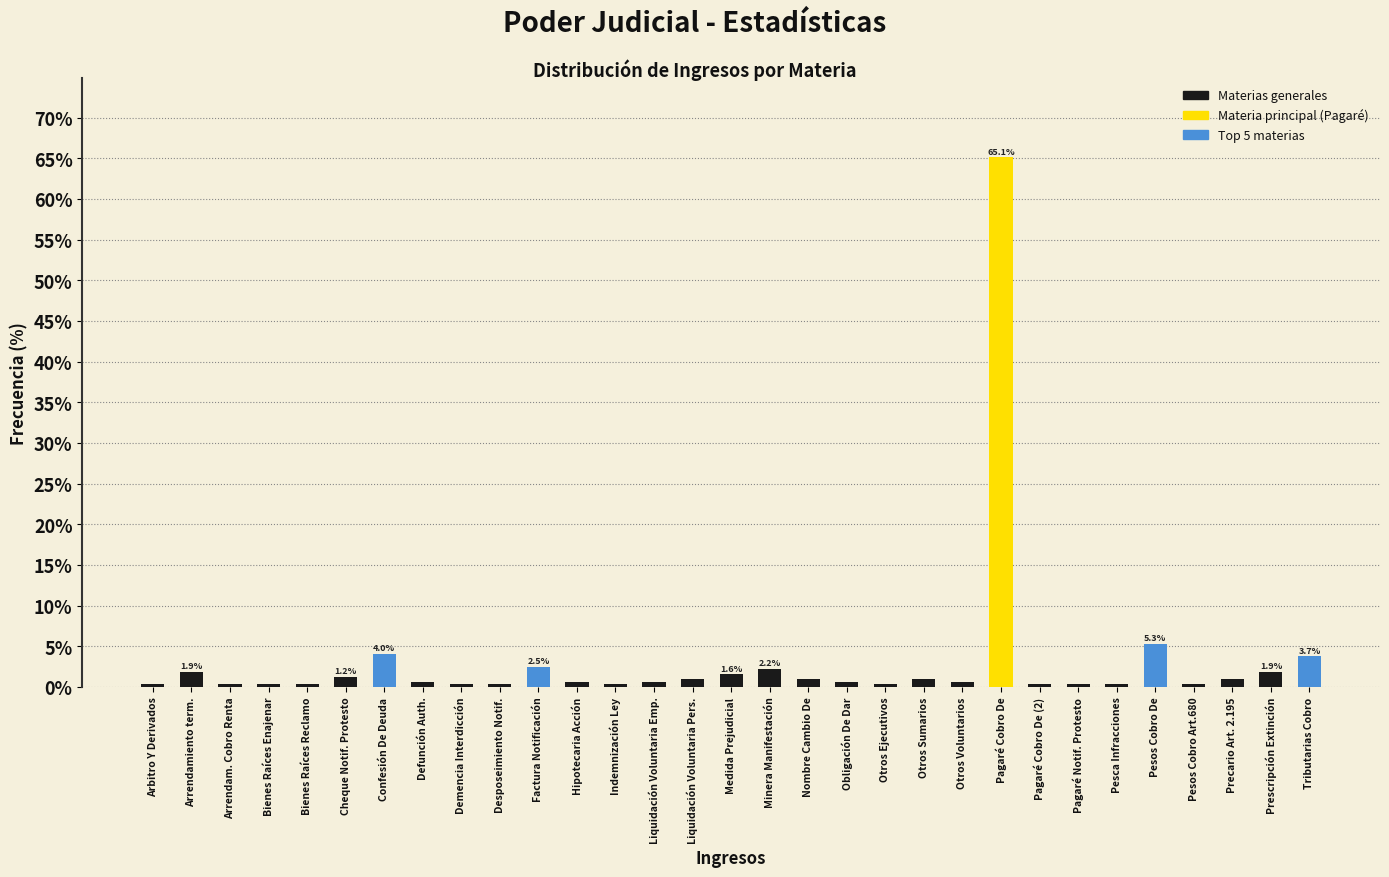

Which has a higher value, Minera Manifestación or Arrendam. Cobro Renta?

Minera Manifestación